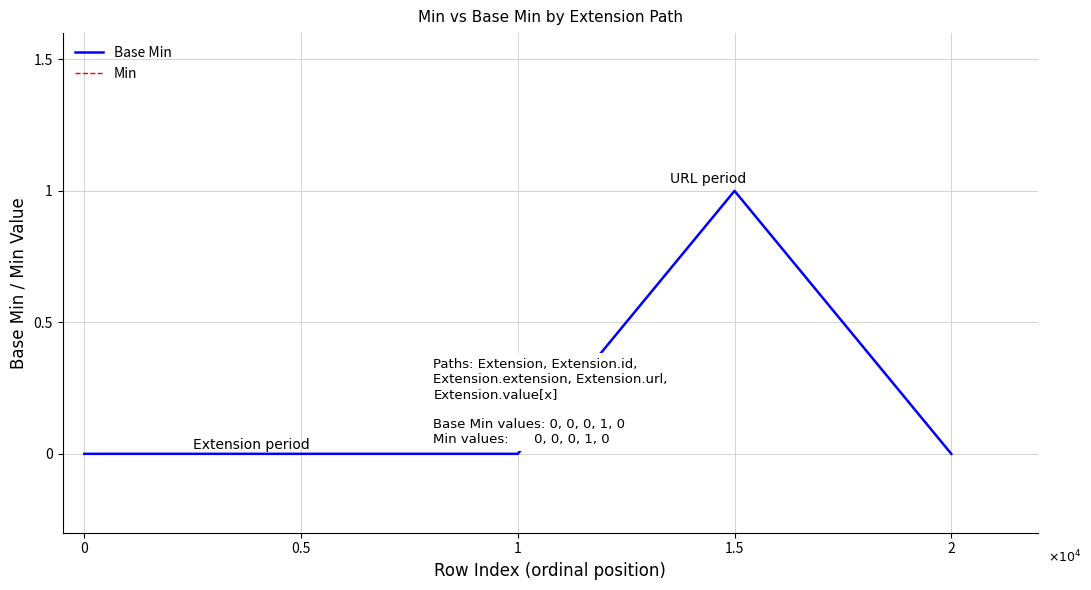

Rank the categories by Base Min value from highest to lowest.

1.5, 0, 0.5, 1, 2